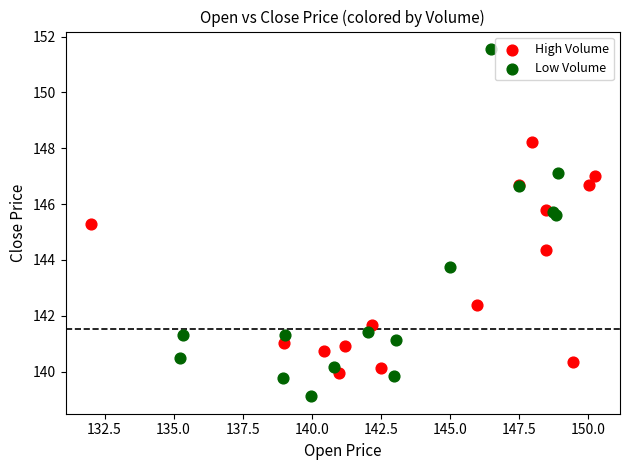

Which series contains the highest Y value?

Low Volume